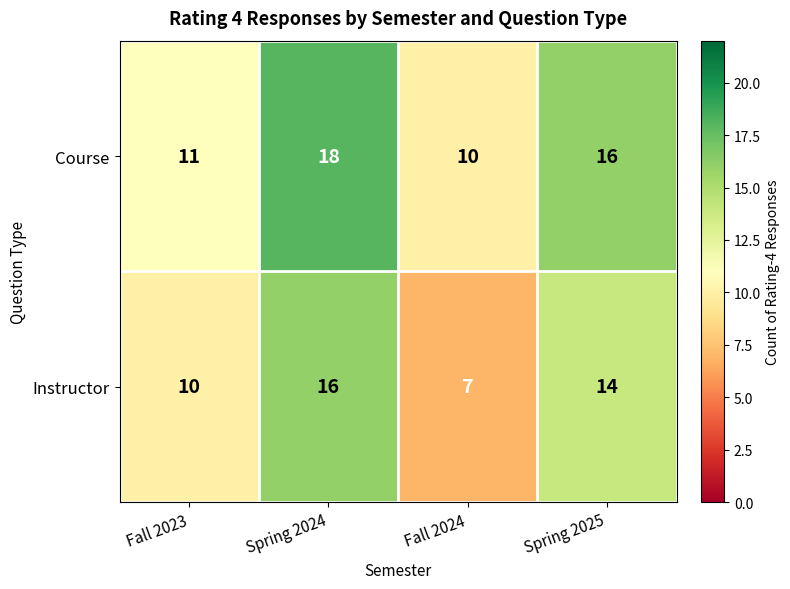

Which series changed the most between Fall 2024 and Spring 2025?

Instructor